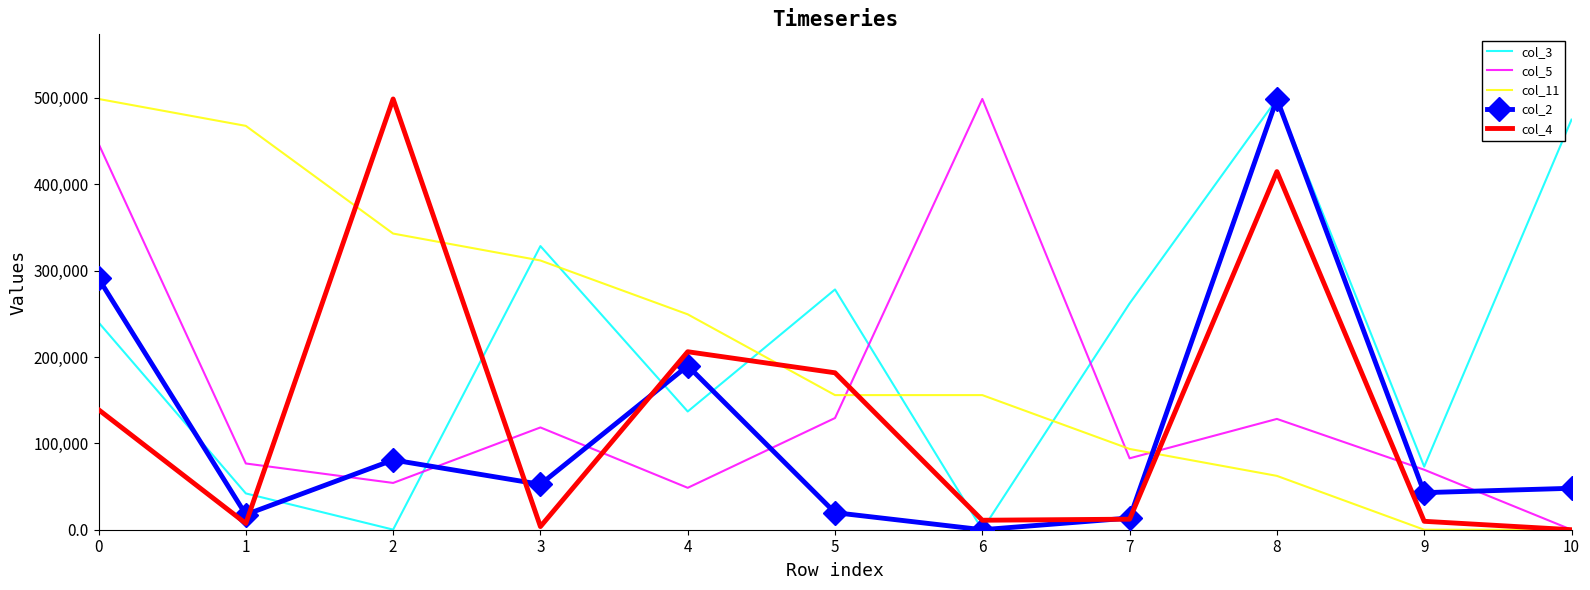

True or false: col_4 and col_5 cross at least once.

True